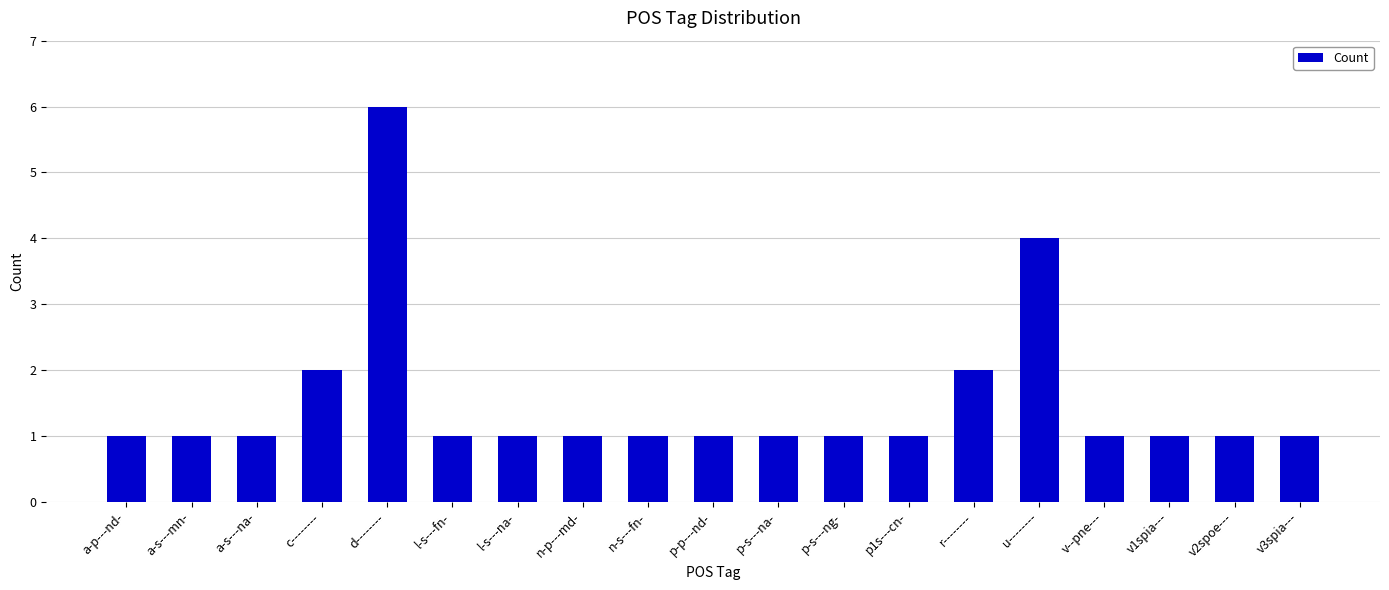

What is the average value?

2